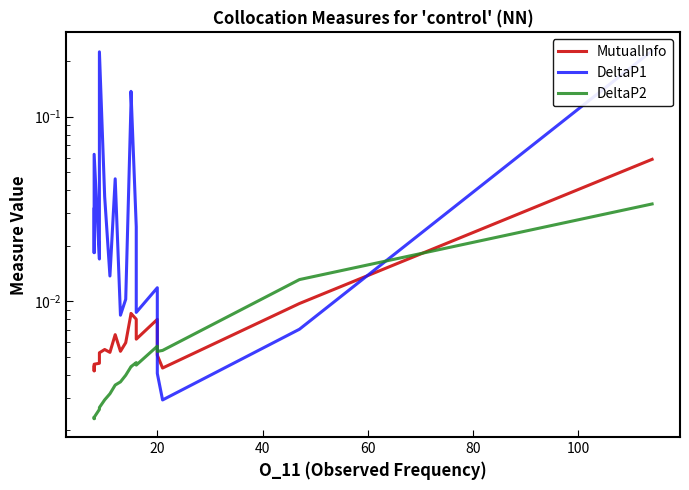

True or false: DeltaP1 and DeltaP2 intersect in this chart.

True